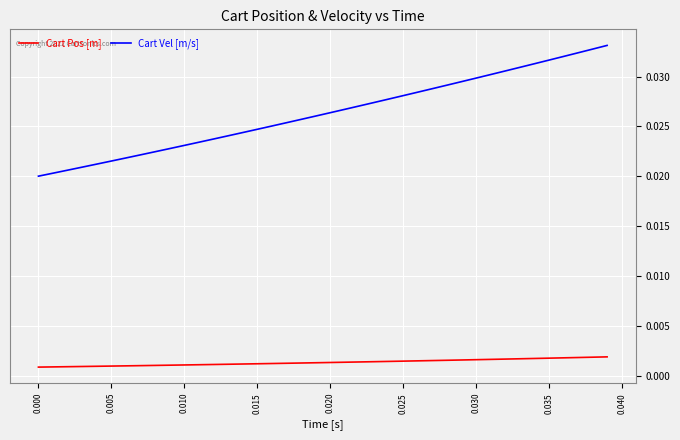

True or false: Cart Vel [m/s] and Cart Pos [m] intersect in this chart.

False